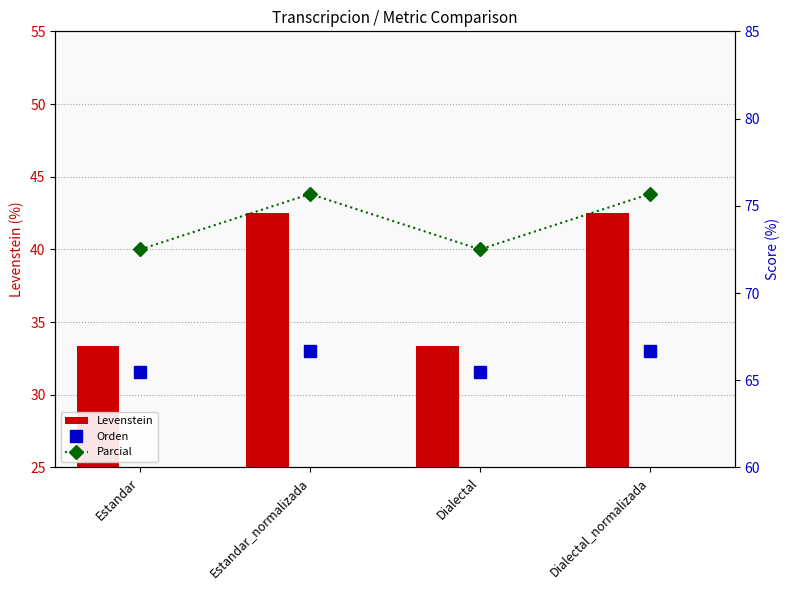

Which series has the widest spread of values?

Levenstein